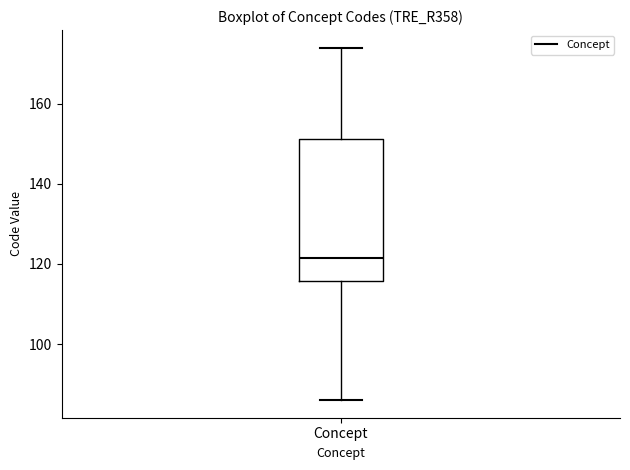

Read this box plot against the y-axis: the position of the median line, the range covered by the box, and the ends of both whiskers. The values are not printed on the chart, so give them approximately, as read against the axis.

median 122, box 116 to 152, whiskers 86 to 174